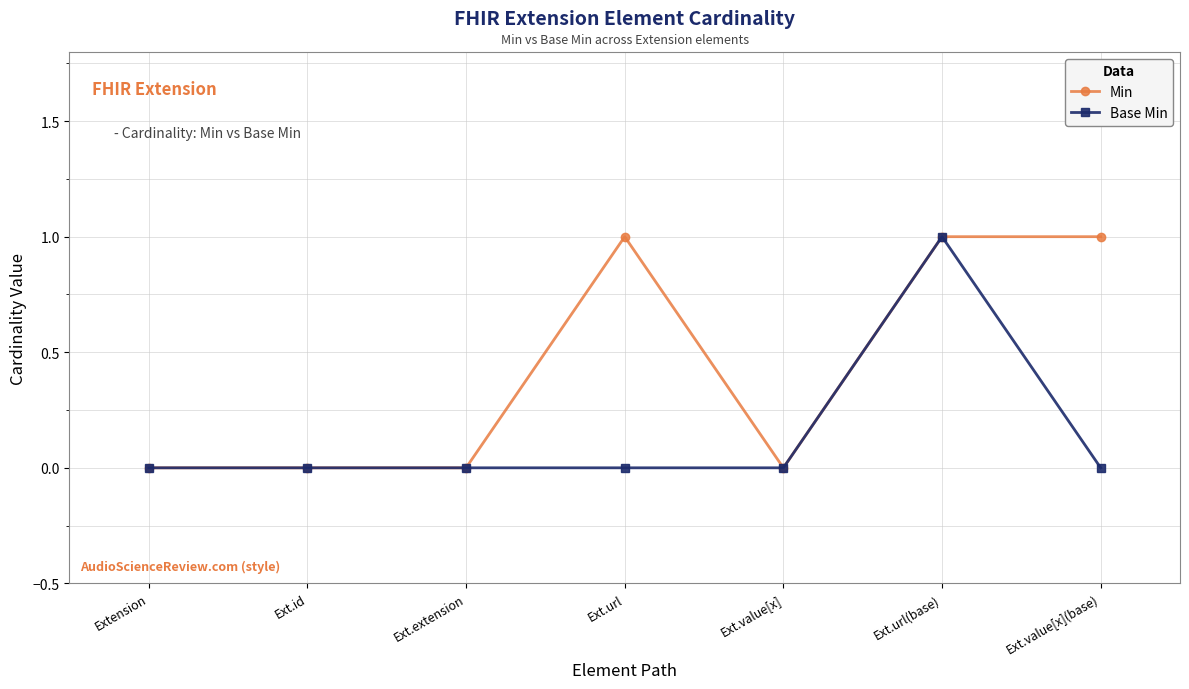

The value of Base Min at Ext.value[x] is 1. True or false?

False